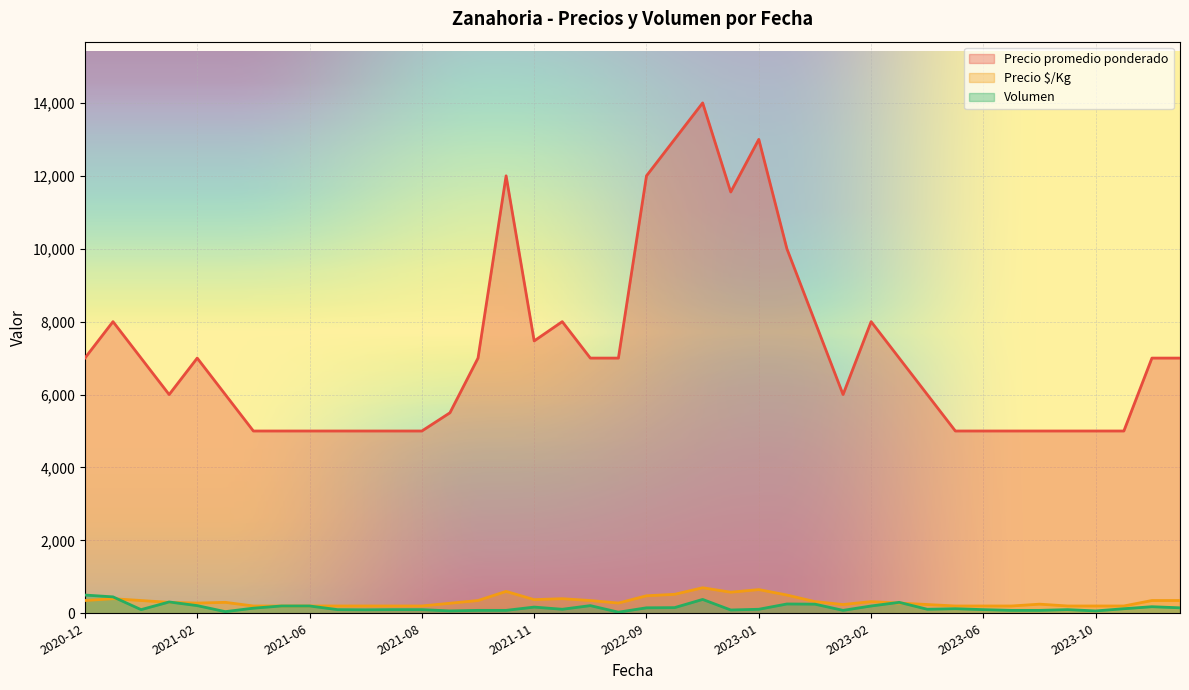

Which series has the largest range (max minus min)?

Precio promedio ponderado